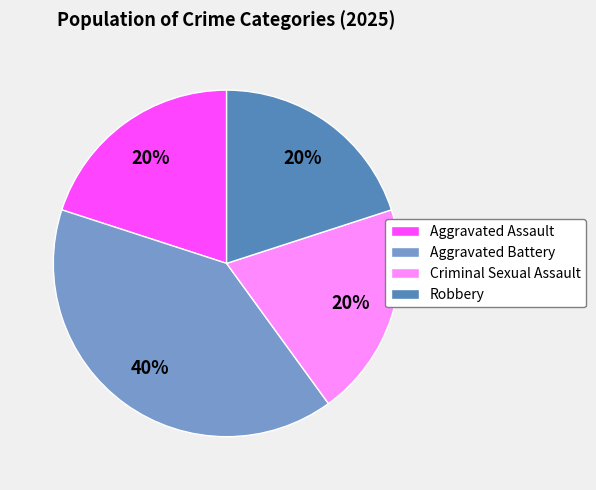

What is the largest slice in the pie chart?

Aggravated Battery